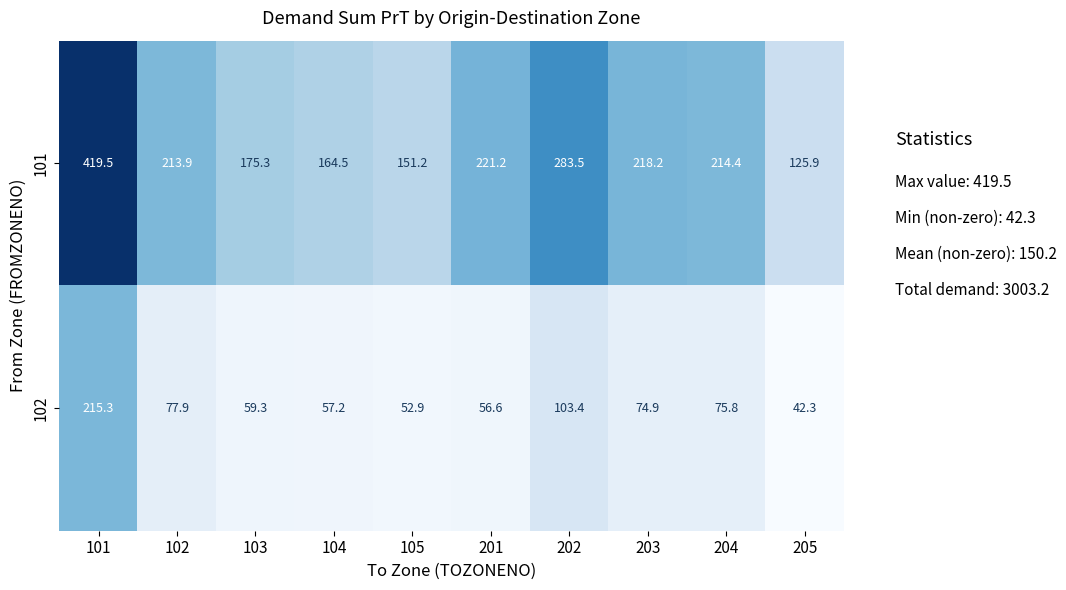

What is the average value of the 102 series?

81.6